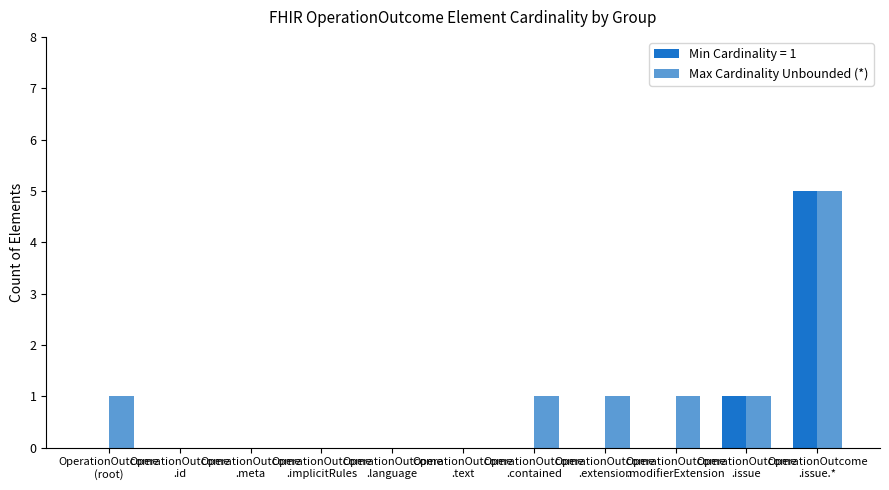

What is the highest value of the Max Cardinality Unbounded (*) series?

5